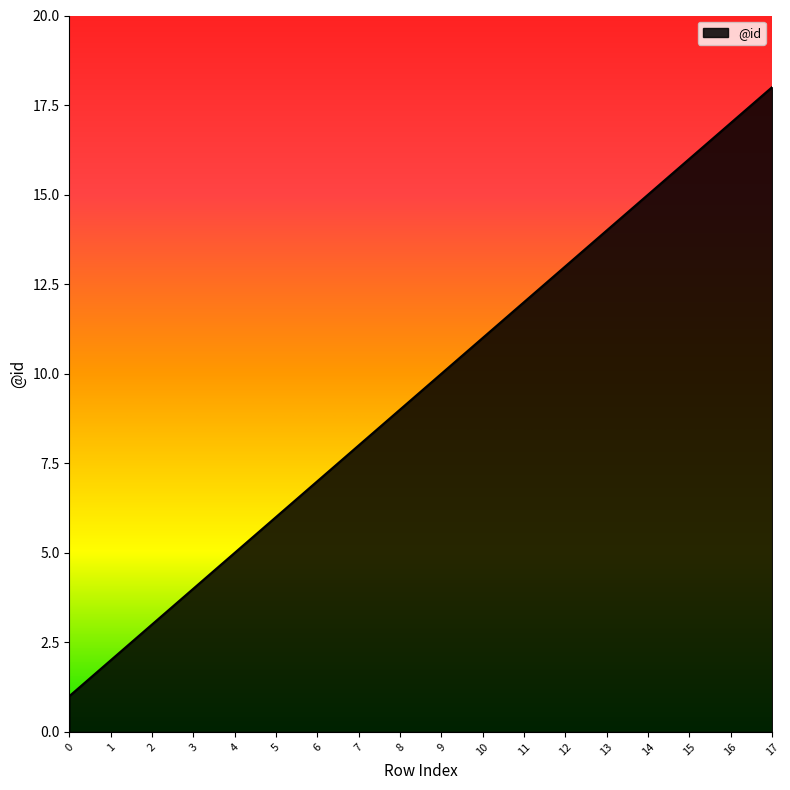

What is the minimum value shown in the chart?

1